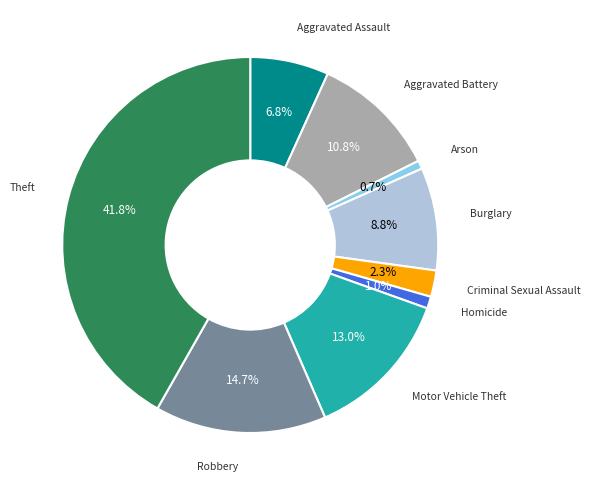

Does any single category account for the majority?

No